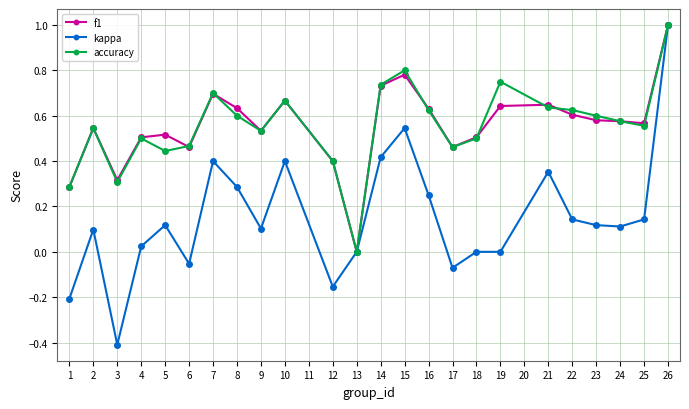

Where is f1 nearest to the value 0?

13